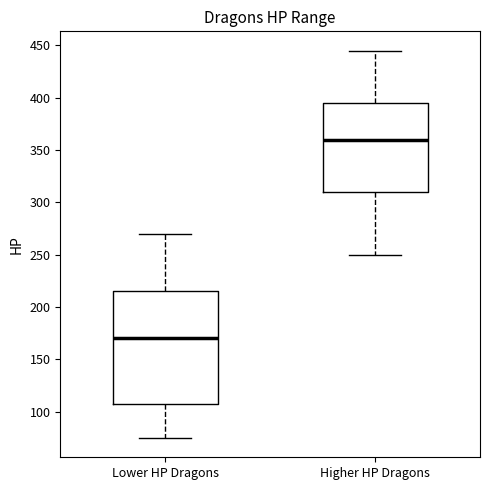

Where does the median line of the box for Lower HP Dragons sit on the y-axis? The values are not printed on the chart, so give them approximately, as read against the axis.

170